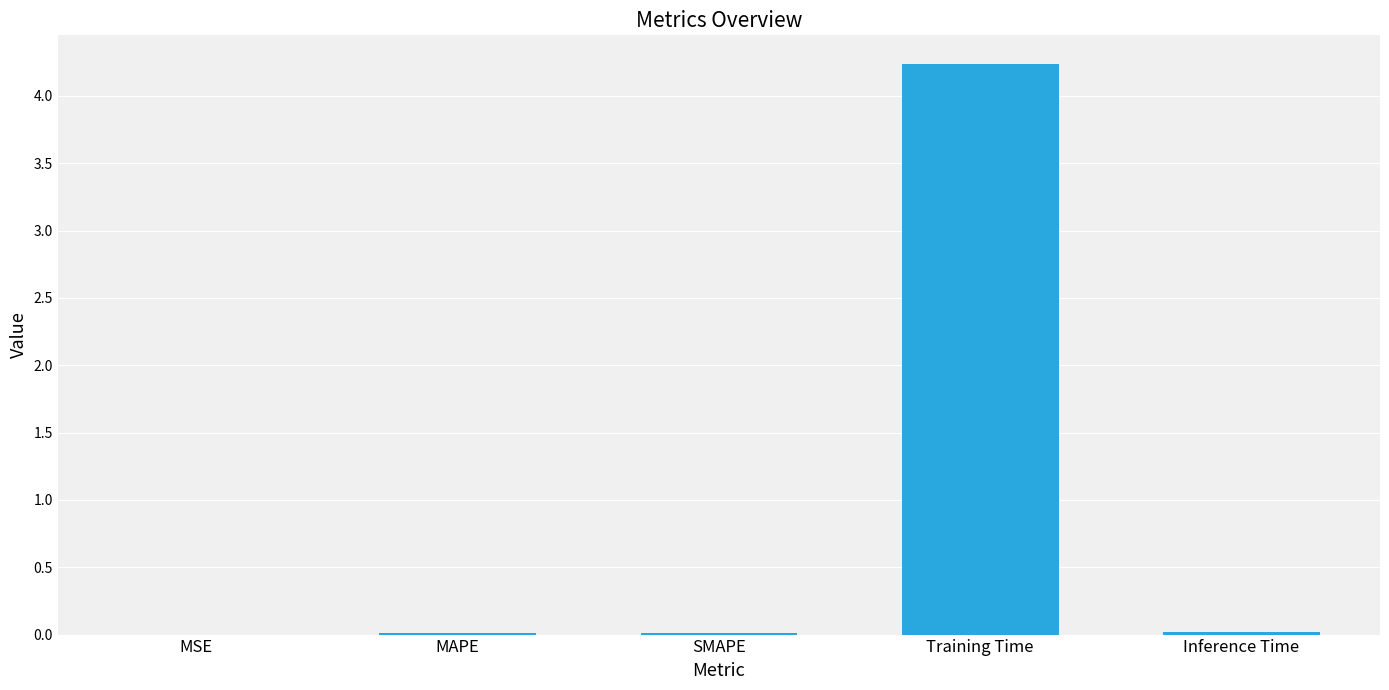

What is the greatest value displayed?

4.2